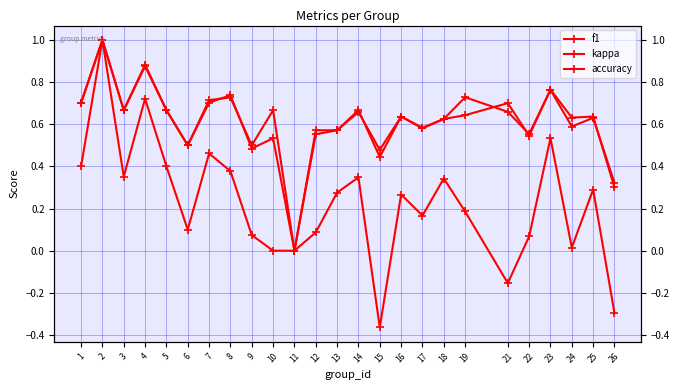

Is this an area chart (filled region under the line)?

No